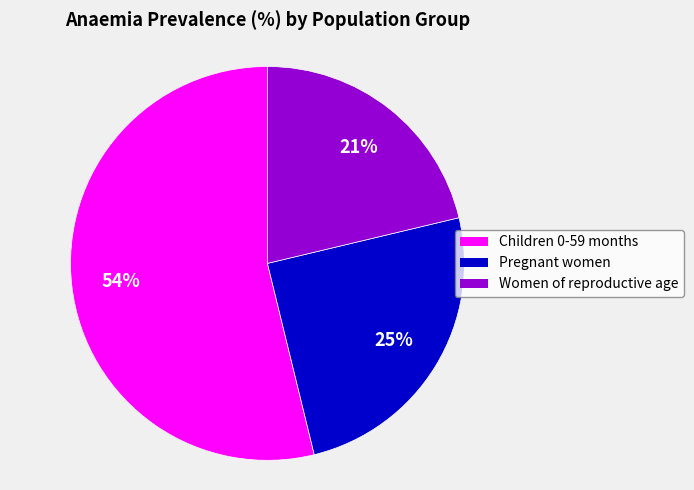

True or false: Children 0-59 months accounts for 54% of the total.

True